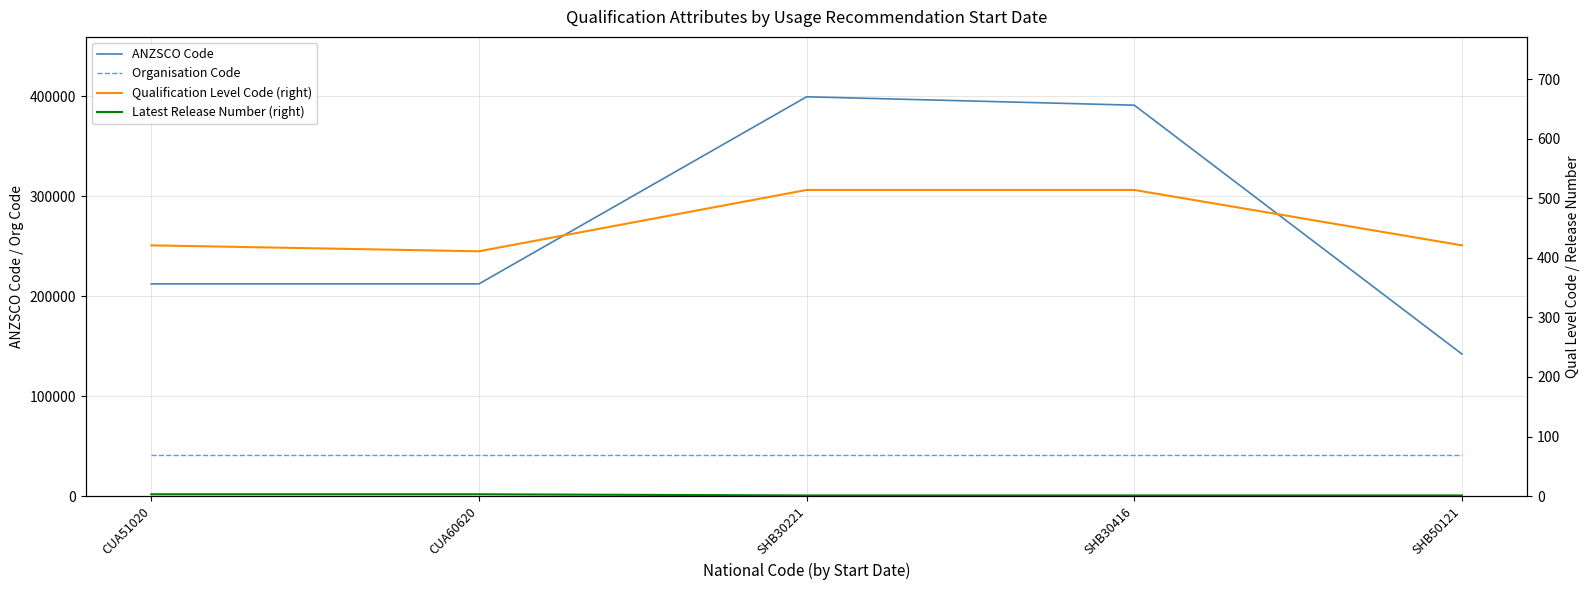

True or false: Organisation Code and Latest Release Number (right) intersect in this chart.

False